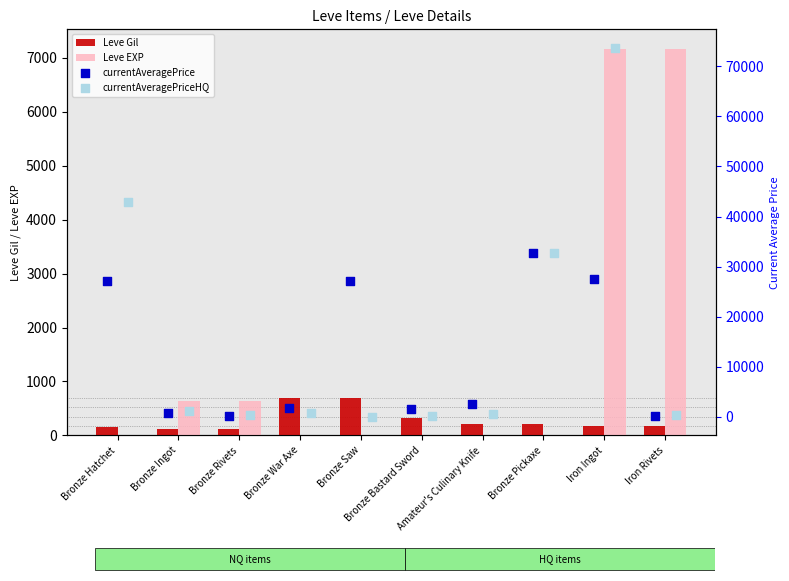

Which series has the largest total across all categories?

currentAveragePriceHQ